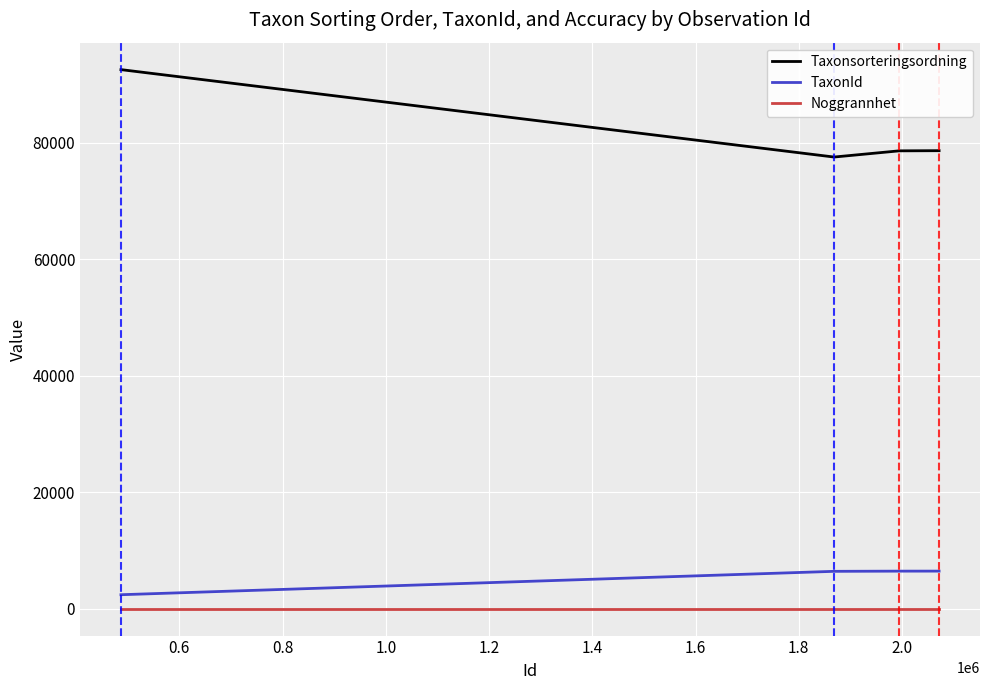

List the series in order of their peak value, highest first.

Taxonsorteringsordning, TaxonId, Noggrannhet